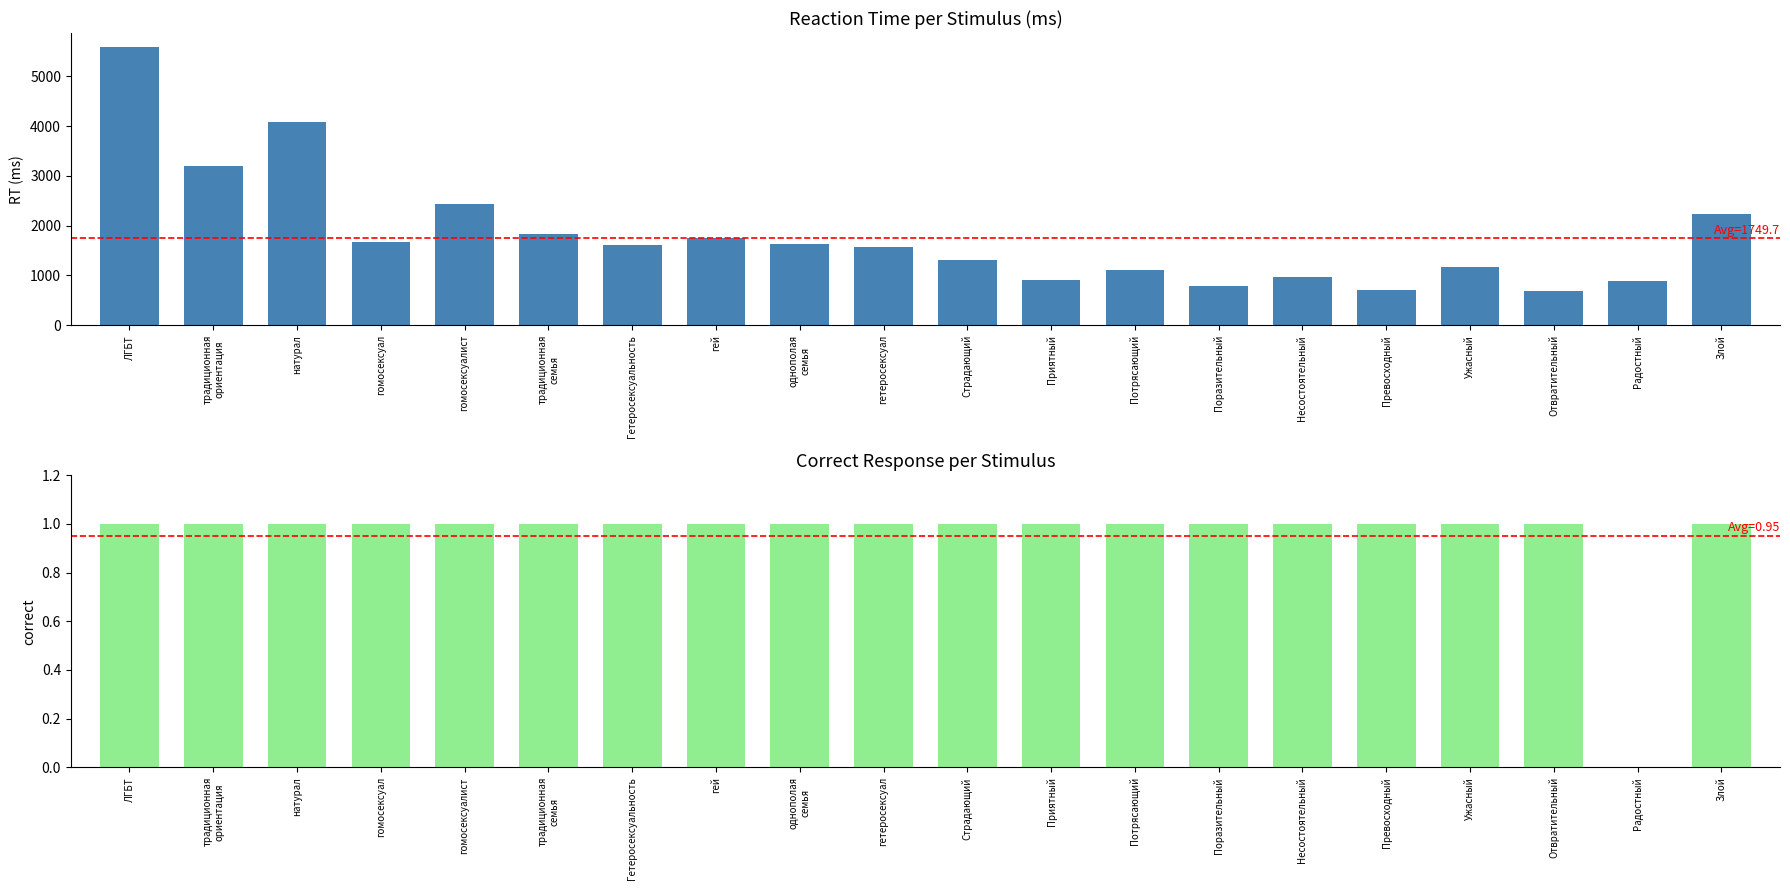

What position from the right is традиционная
семья?

15